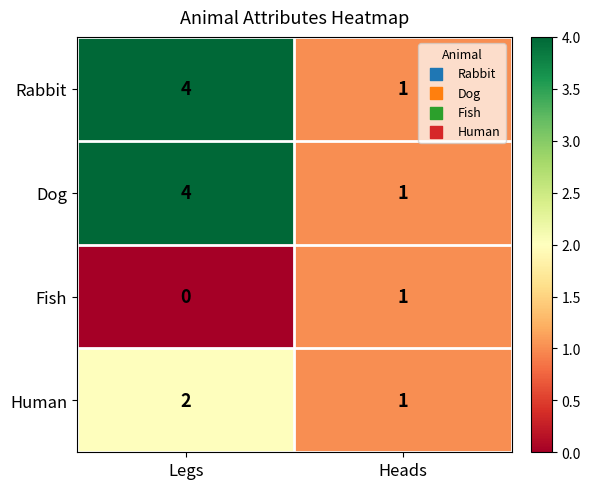

Reading left to right, extract all data points from this chart.

Rabbit: Legs=4	Heads=1
Dog: Legs=4	Heads=1
Fish: Legs=0	Heads=1
Human: Legs=2	Heads=1